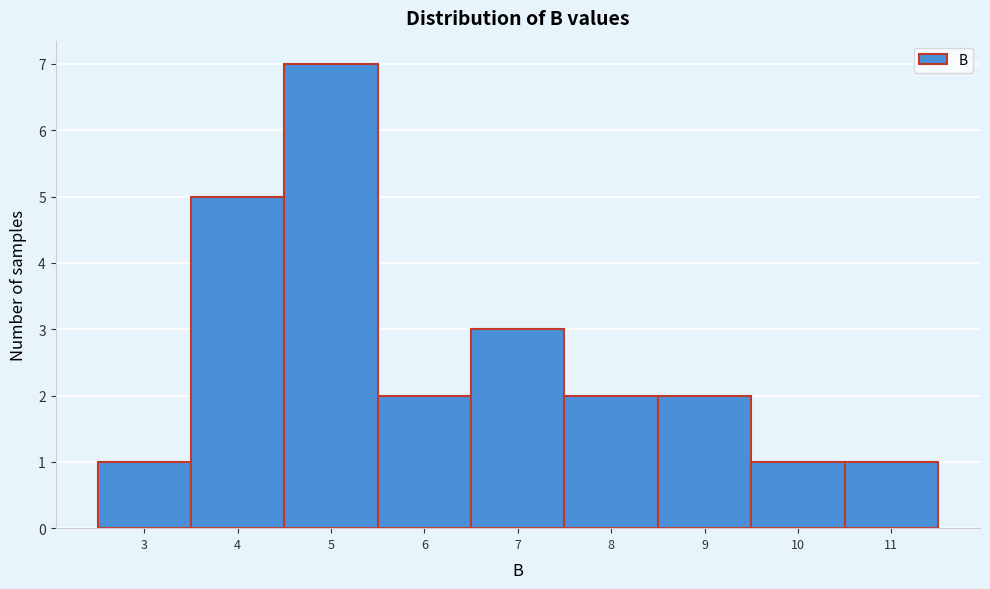

Reading left to right, transcribe all the data shown in this chart.

1	5	7	2	3	2	2	1	1